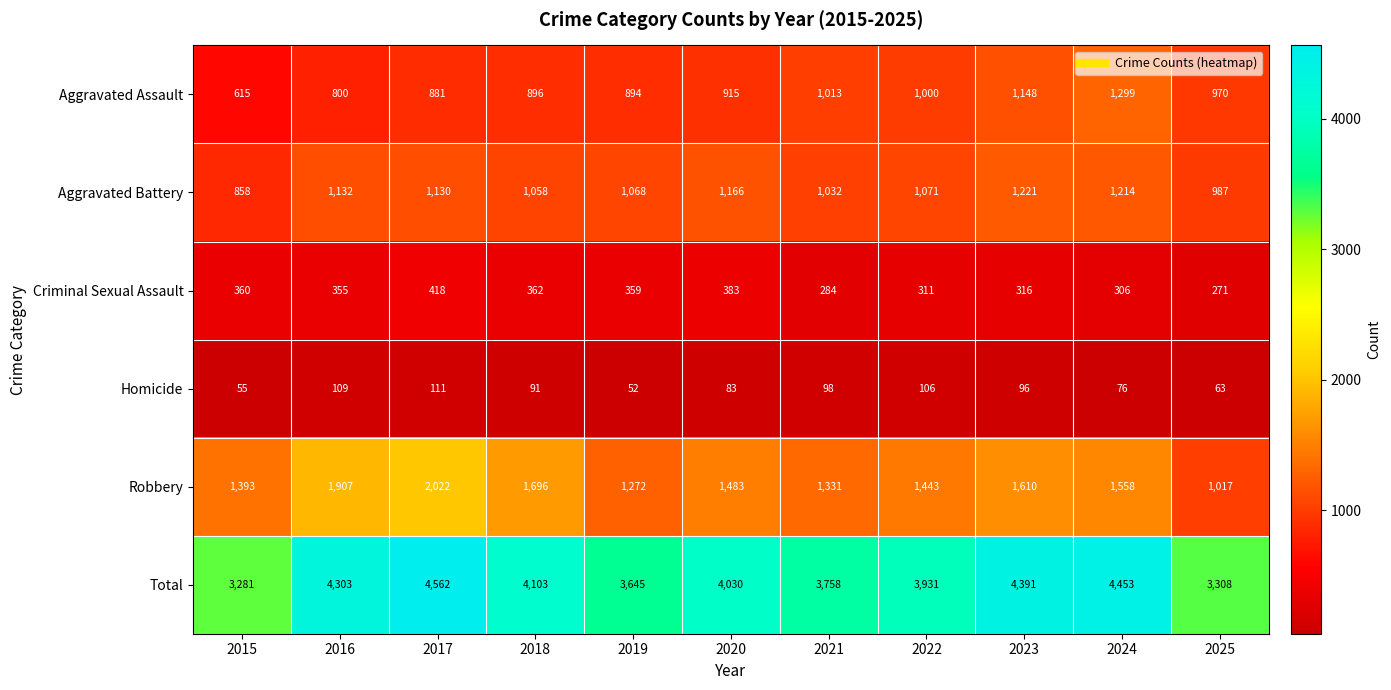

The value of Aggravated Battery at 2022 is 1071. True or false?

True